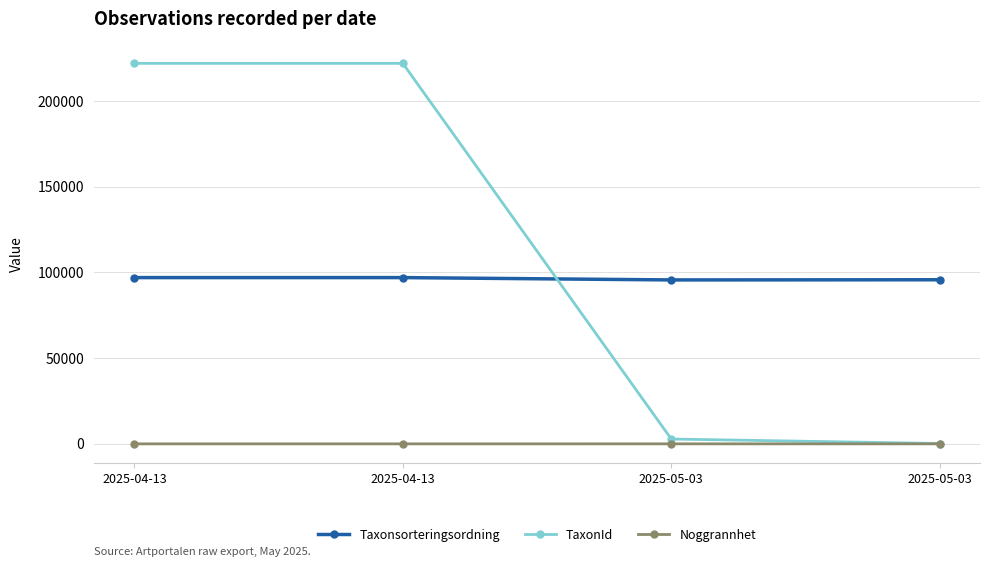

Reading right to left, list all the values displayed in this chart.

Taxonsorteringsordning: 2025-05-03=95719	2025-05-03=95623	2025-04-13=96982	2025-04-13=96985
TaxonId: 2025-05-03=210	2025-05-03=2818	2025-04-13=221946	2025-04-13=221941
Noggrannhet: 2025-05-03=10	2025-05-03=10	2025-04-13=2	2025-04-13=4